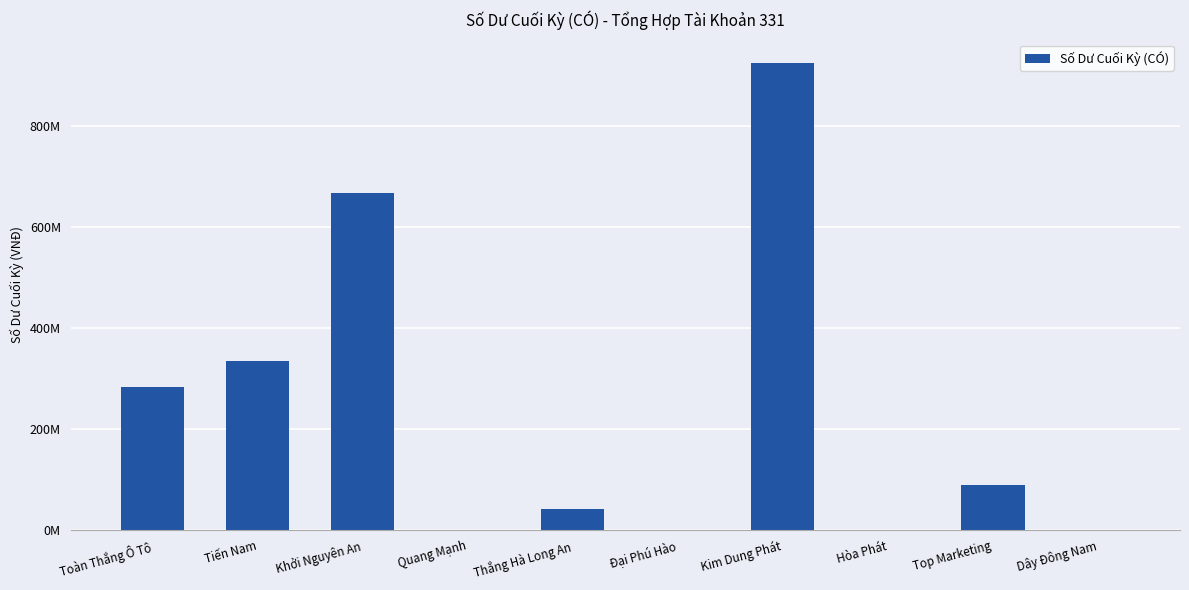

Reading right to left, extract all data points from this chart.

Dây Đông Nam=0	Top Marketing=89236240	Hòa Phát=0	Kim Dung Phát=924000000	Đại Phú Hào=0	Thắng Hà Long An=40700000	Quang Mạnh=0	Khởi Nguyên An=665845424	Tiến Nam=333384700	Toàn Thắng Ô Tô=282364740